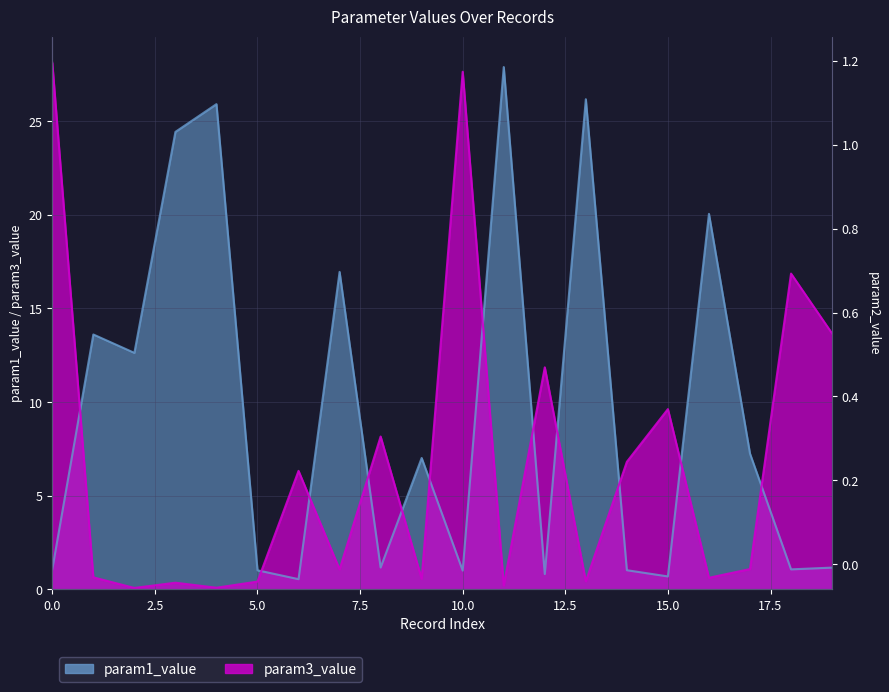

What is the maximum value shown in the chart?

28.1